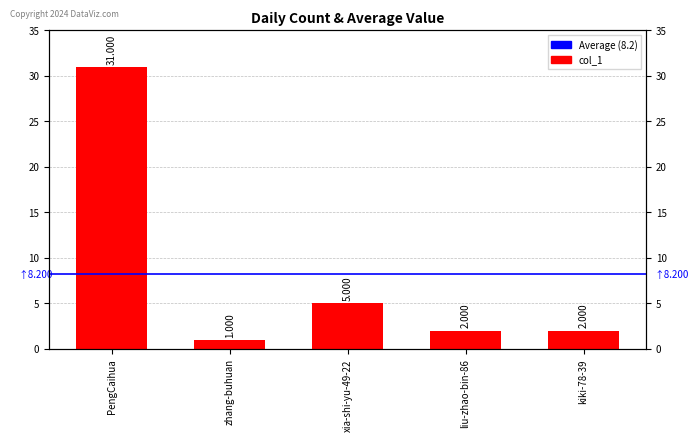

What is the change in value from xia-shi-yu-49-22 to liu-zhao-bin-86?

-3